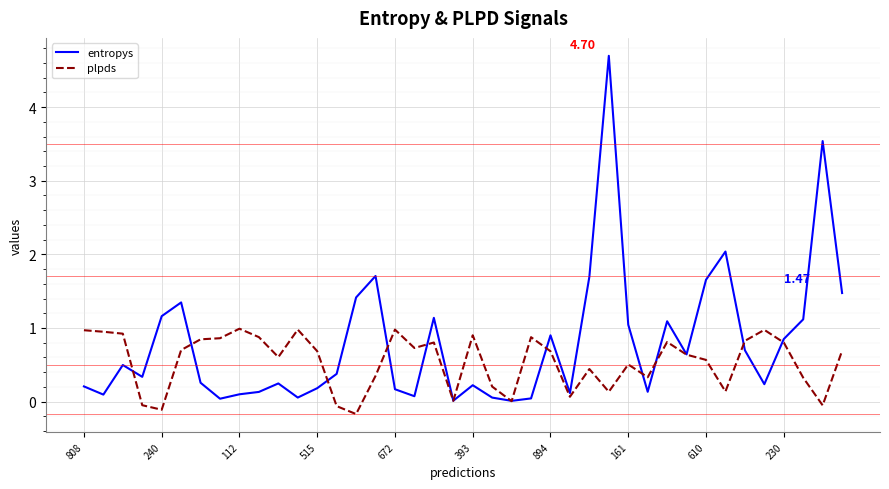

List the series in order of their peak value, highest first.

entropys, plpds